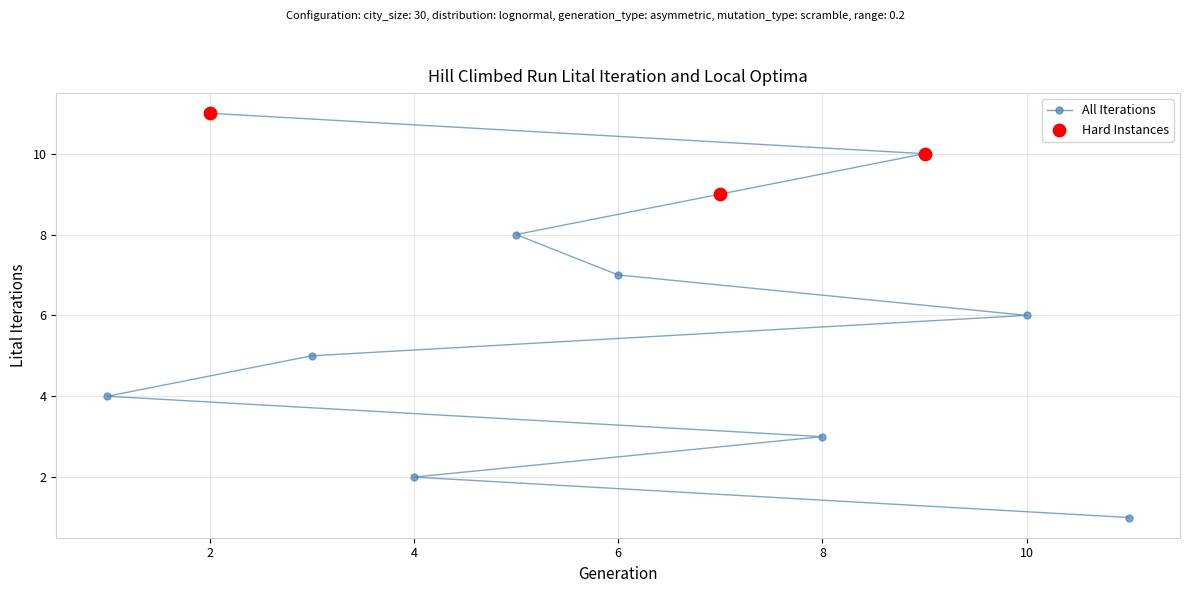

Which has a higher value, 6 or 3?

6